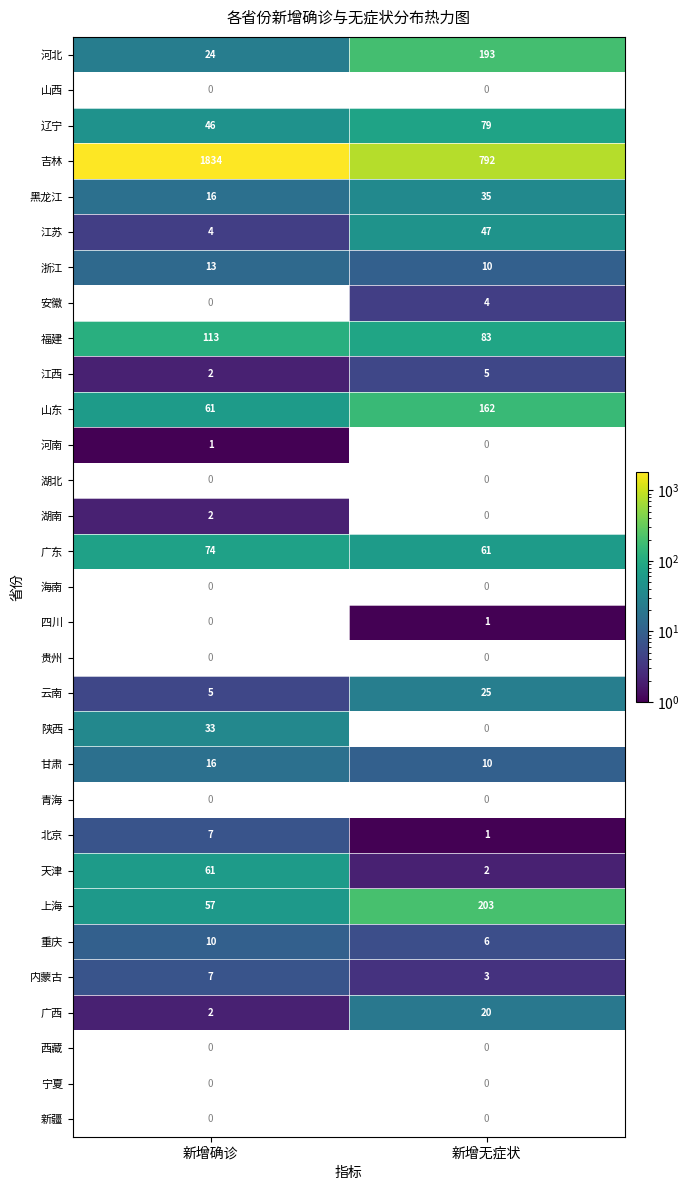

The value of 重庆 at 新增无症状 is 6. True or false?

True